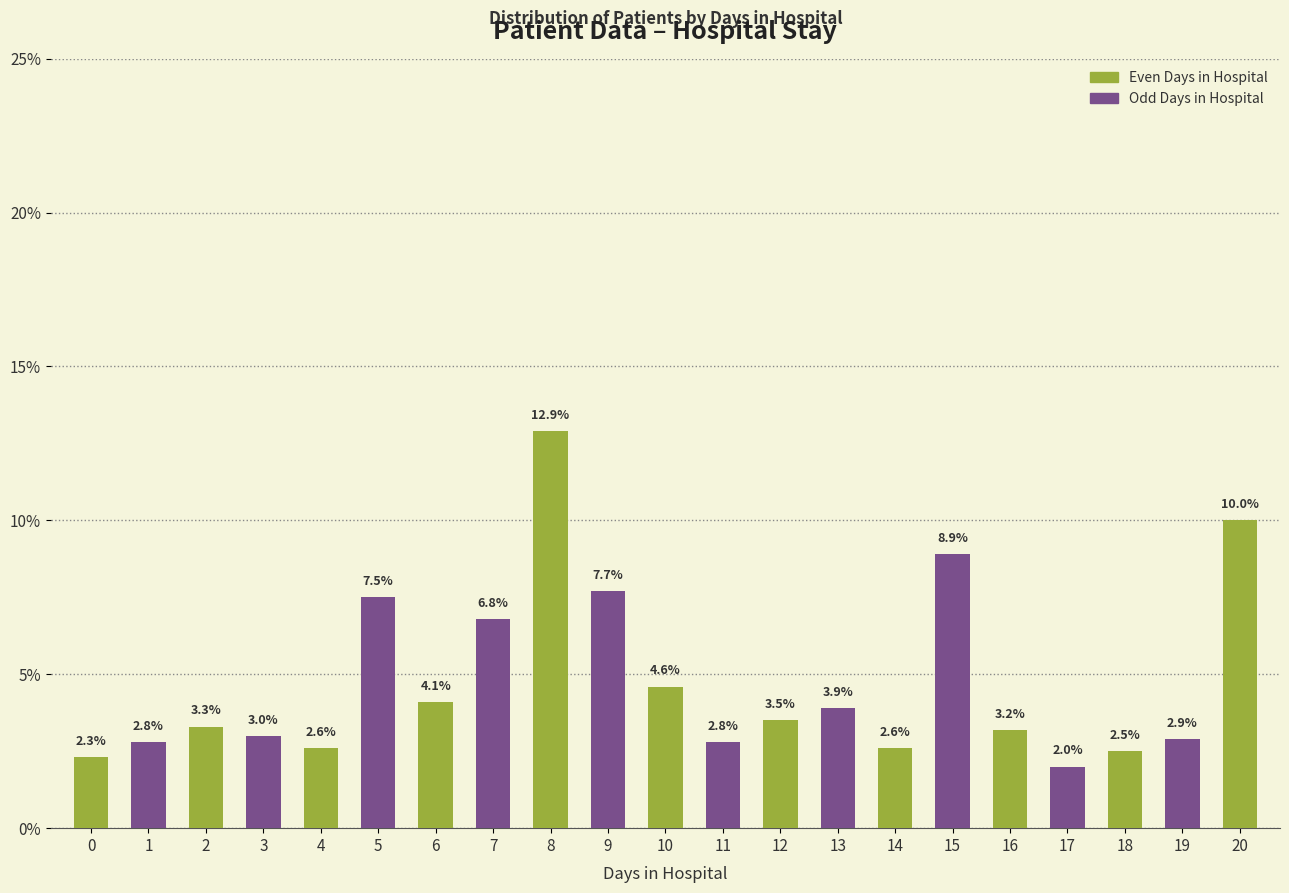

The chart shows a value of 7.5 at 5. True or false?

True